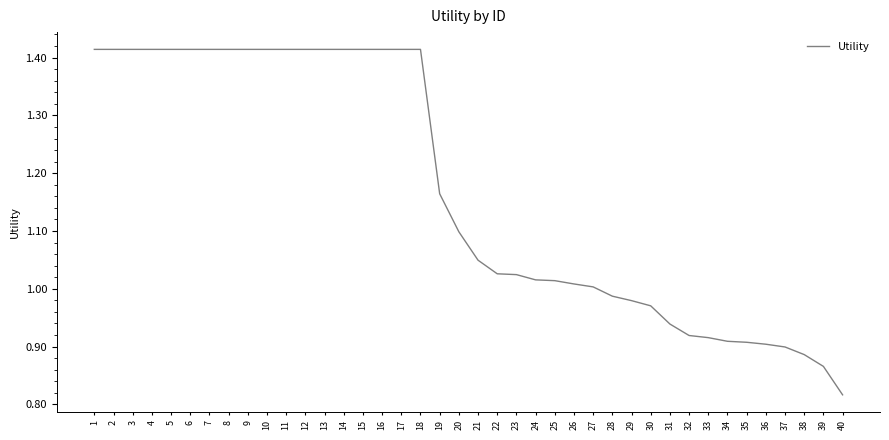

What is the sum of the values at 13 and 22?

2.4